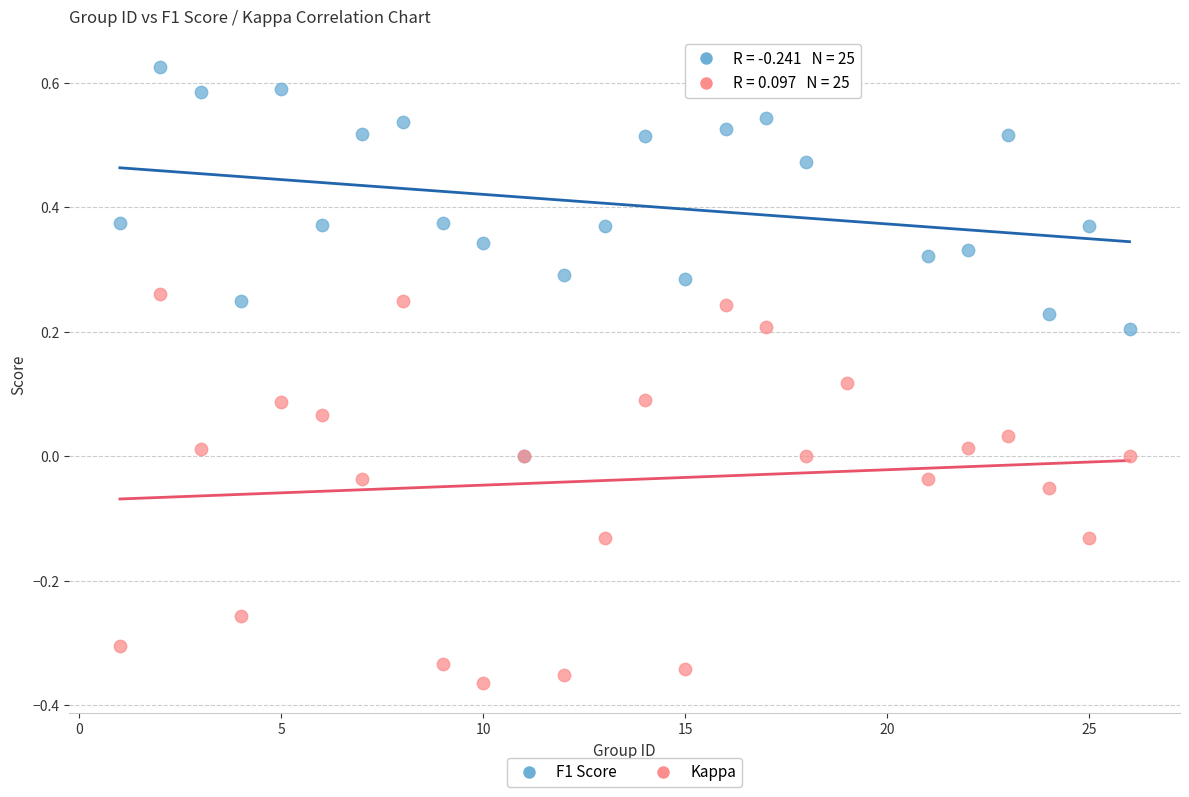

Which series reaches the maximum Y coordinate?

F1 Score